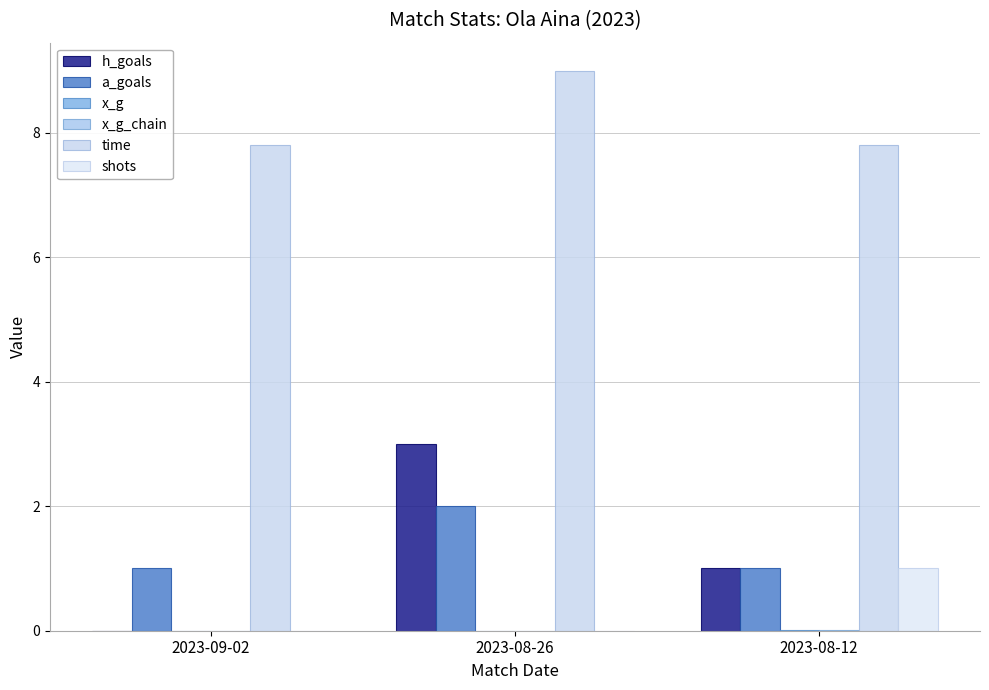

Count the number of categories in the chart.

3